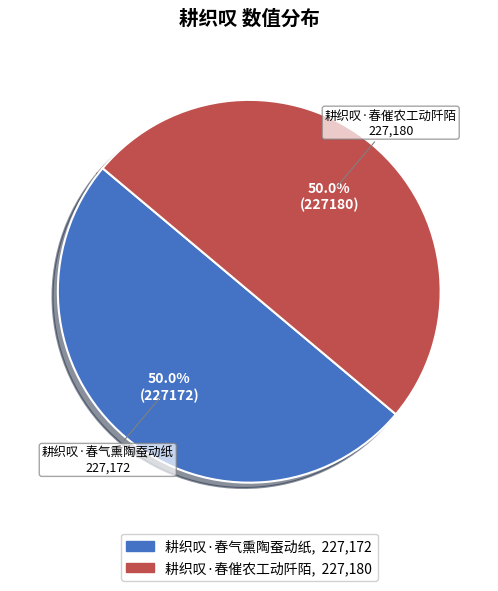

What is the ratio of the value at 耕织叹·春气熏陶蚕动纸 to the value at 耕织叹·春催农工动阡陌?

1.0